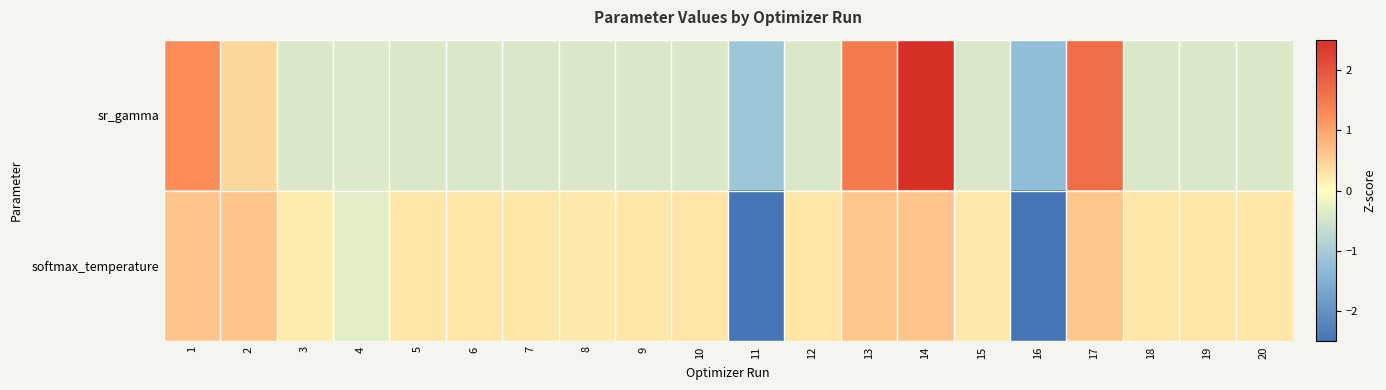

Between 10 and 14, which series saw the biggest shift?

sr_gamma